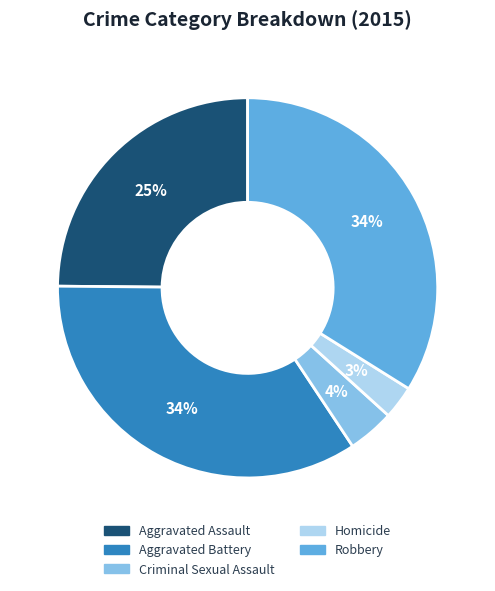

Count the number of slices in the pie.

5